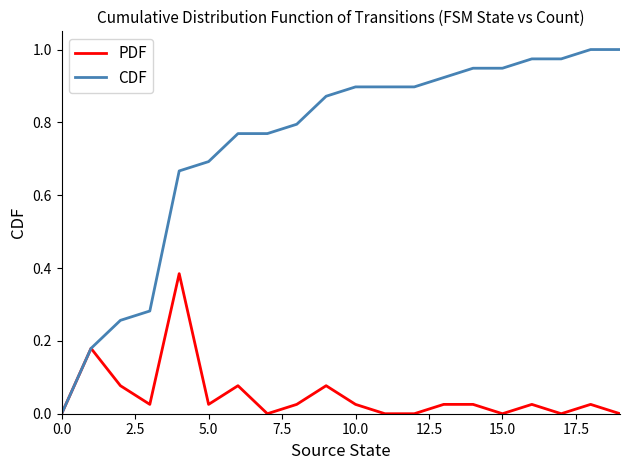

List the series in order of their overall mean, highest first.

CDF, PDF